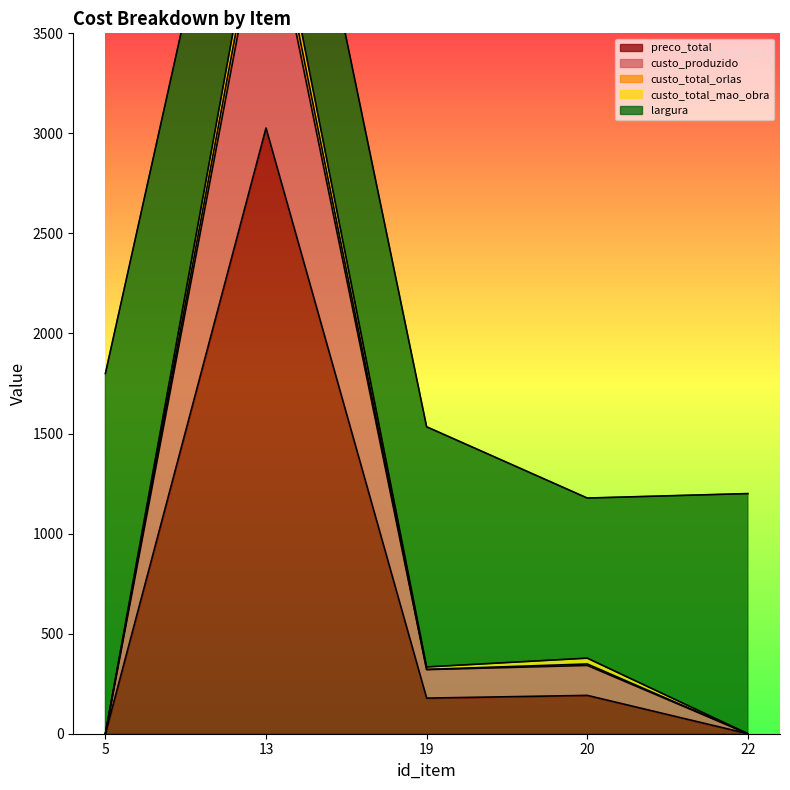

At which category is the sum across all series the highest?

13